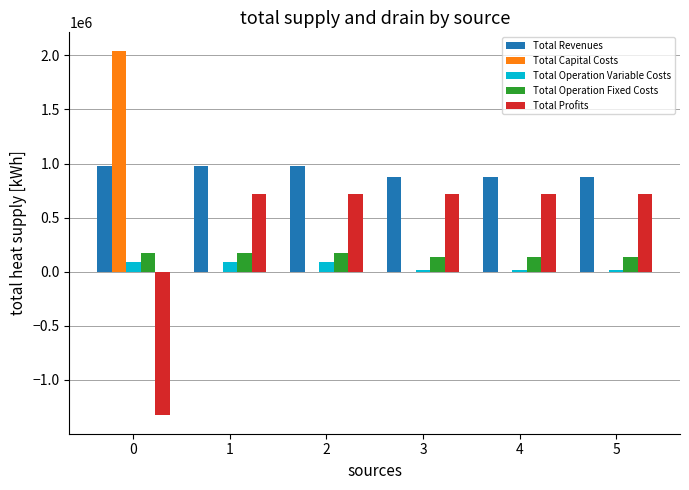

What is the total value across all series at 4?

1748466.6